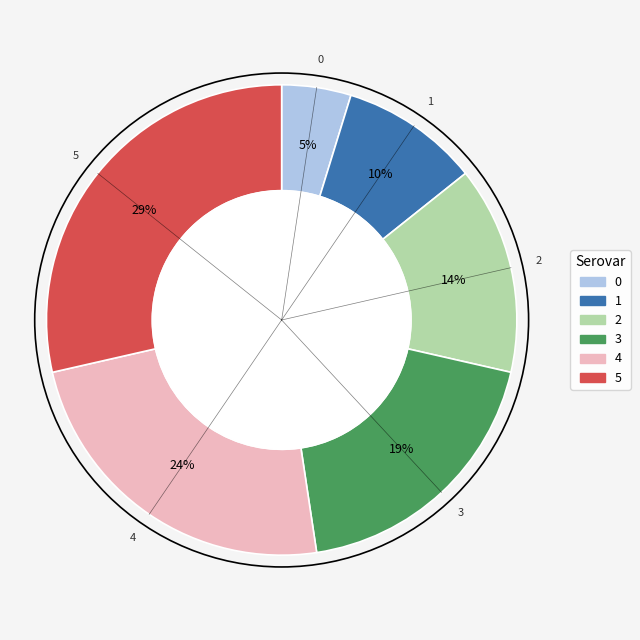

How many segments does this pie chart have?

6